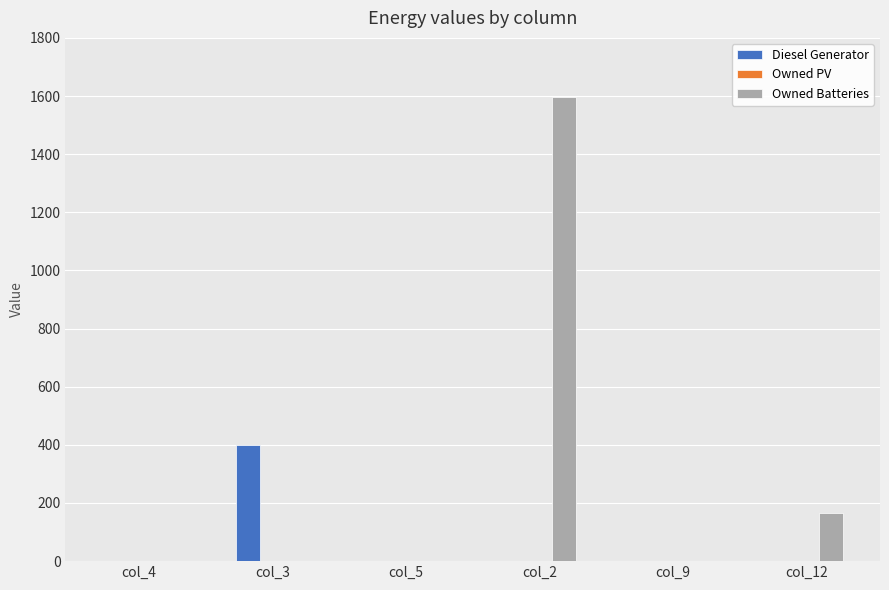

Does the chart contain stacked bars?

No